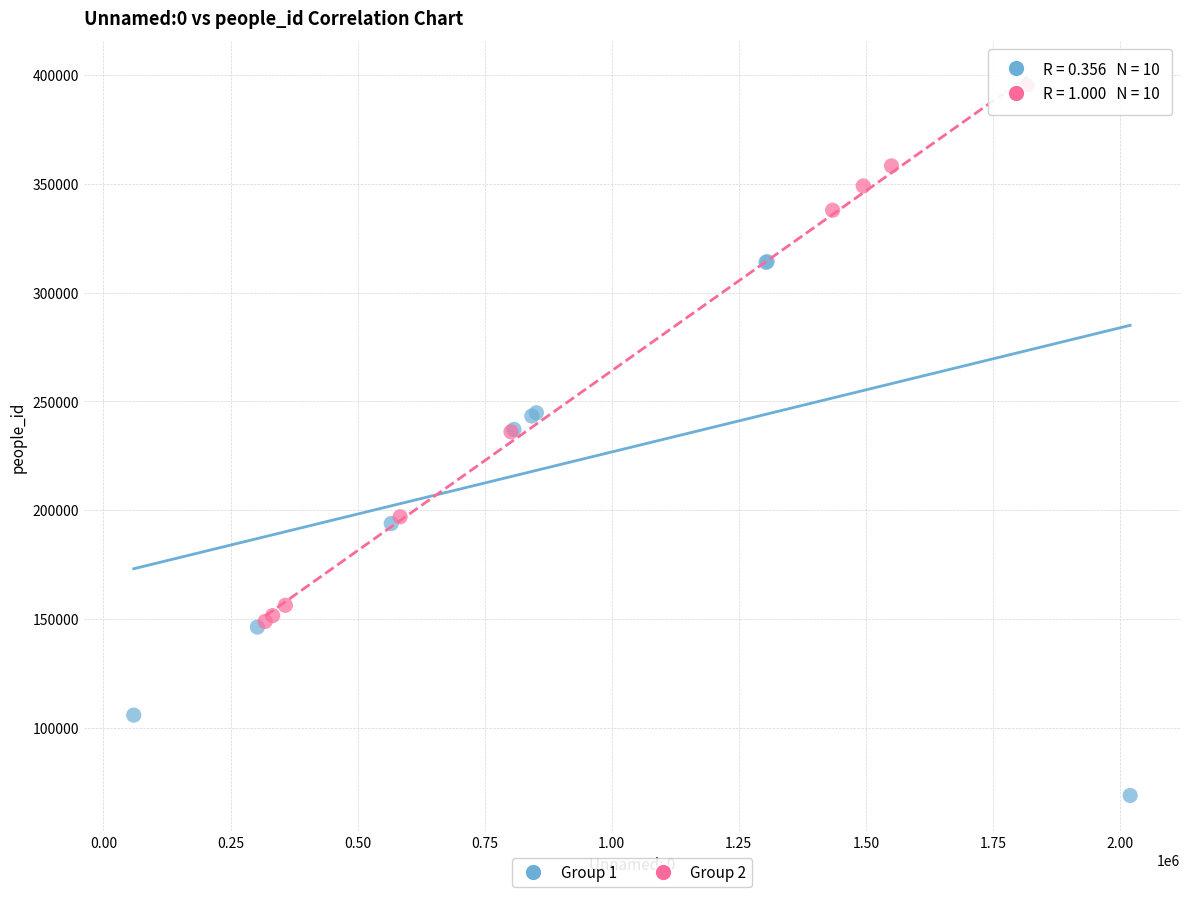

Which series reaches the minimum Y coordinate?

Group 1